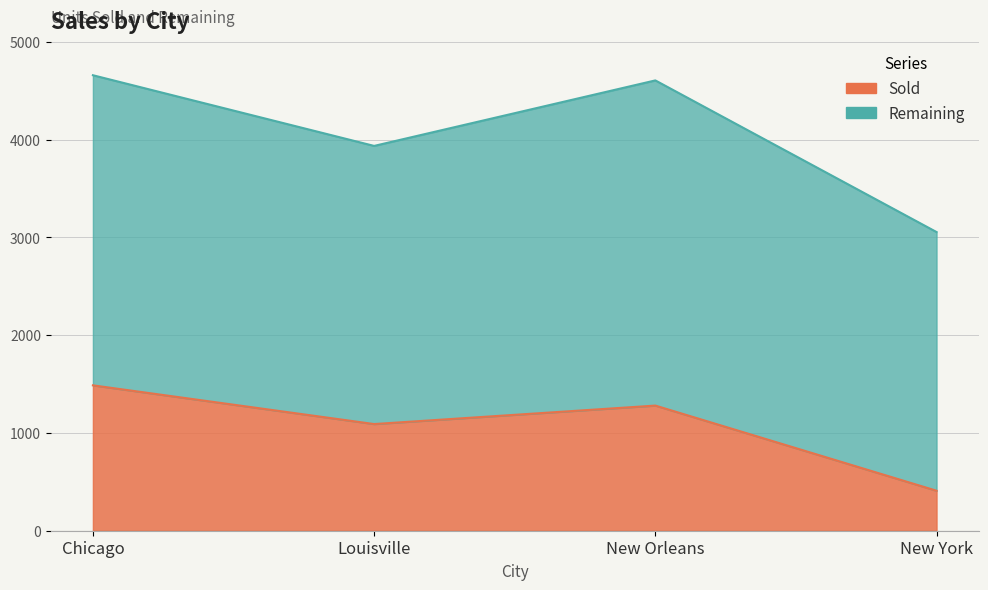

Does the chart have visible grid lines?

Yes